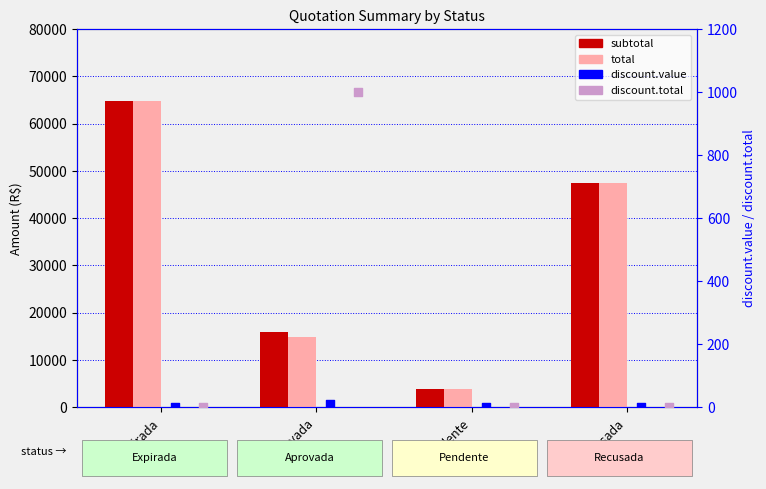

Which series has the widest spread of Y values?

subtotal